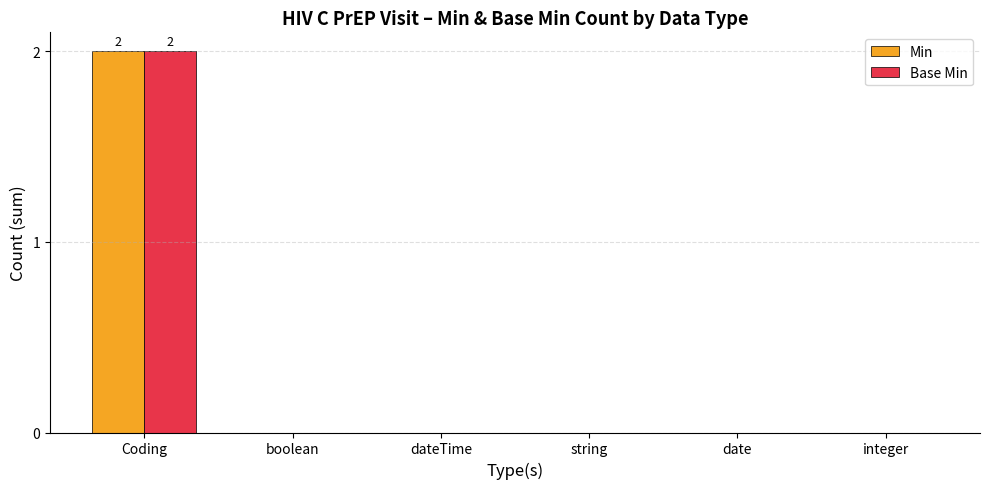

Reading left to right, transcribe all the data shown in this chart.

Min: 2	0	0	0	0	0
Base Min: 2	0	0	0	0	0